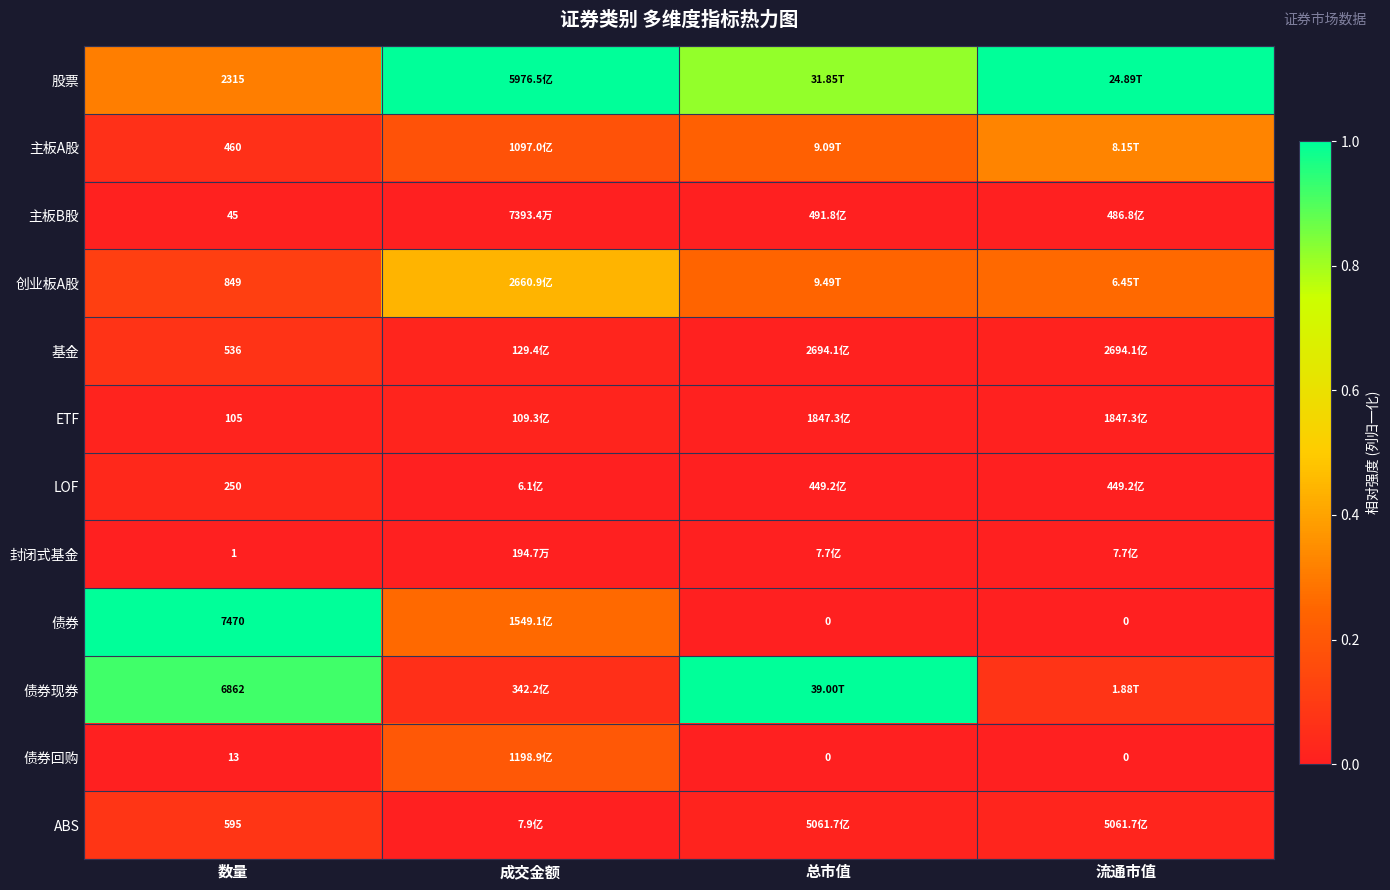

Is the value of 封闭式基金 at 数量 greater than the value of ETF at 数量?

No